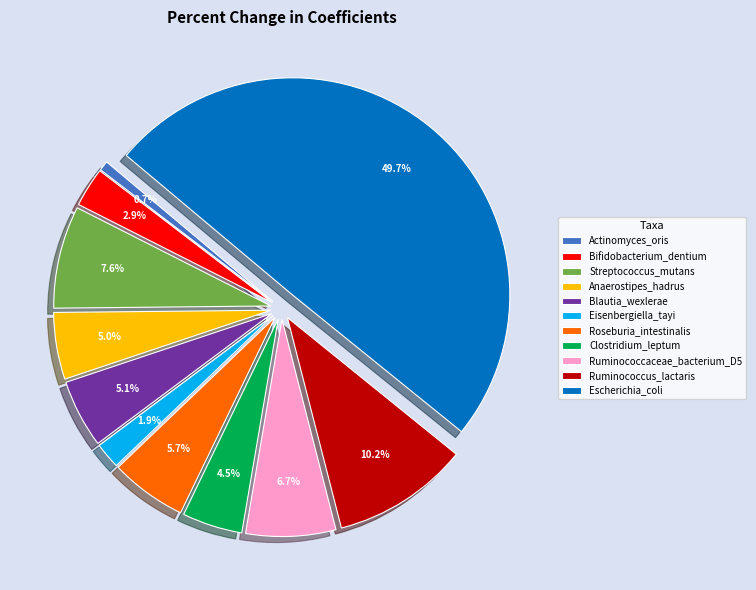

Which has a higher value, Bifidobacterium_dentium or Escherichia_coli?

Escherichia_coli